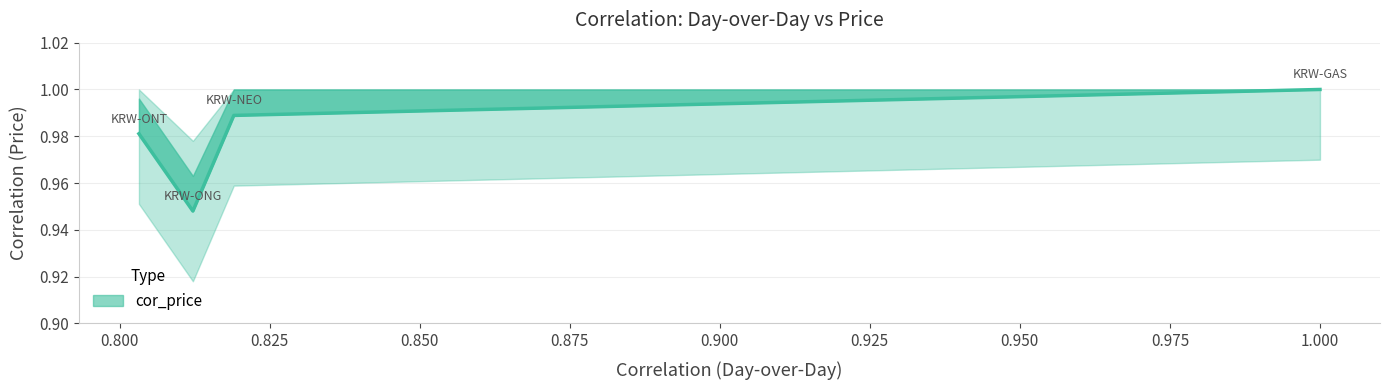

What is the average value?

1.0